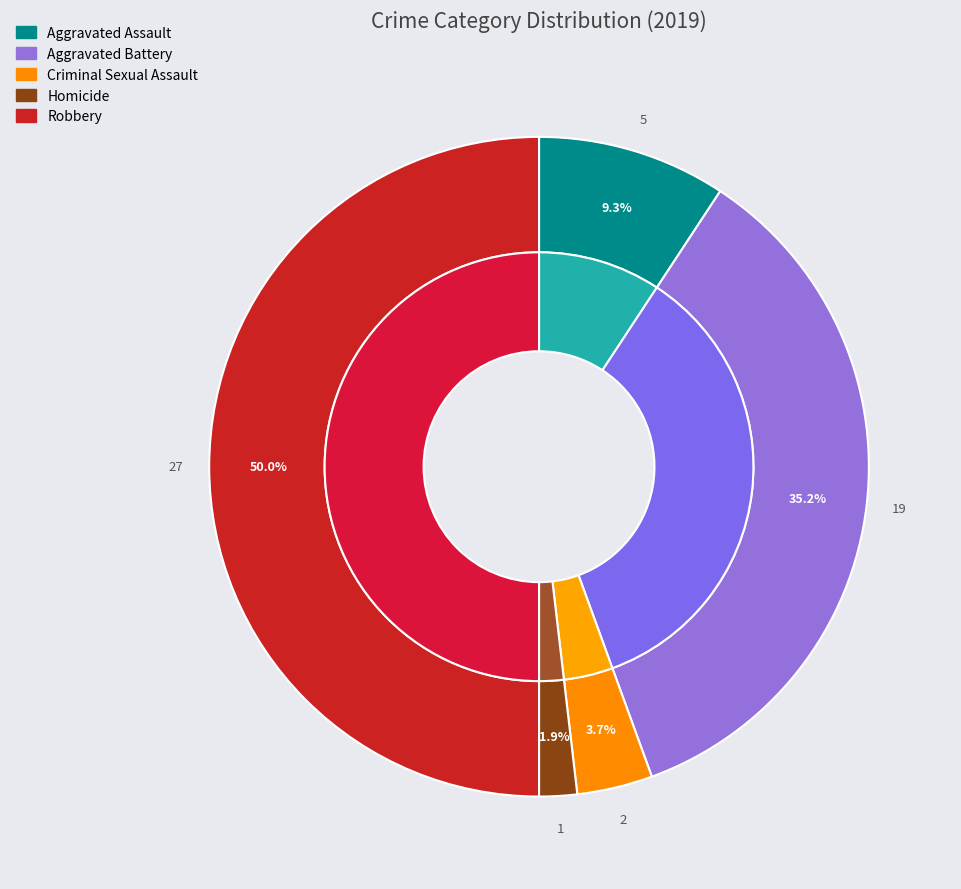

To the nearest percent, what is the combined percentage of Aggravated Assault and Criminal Sexual Assault?

13%